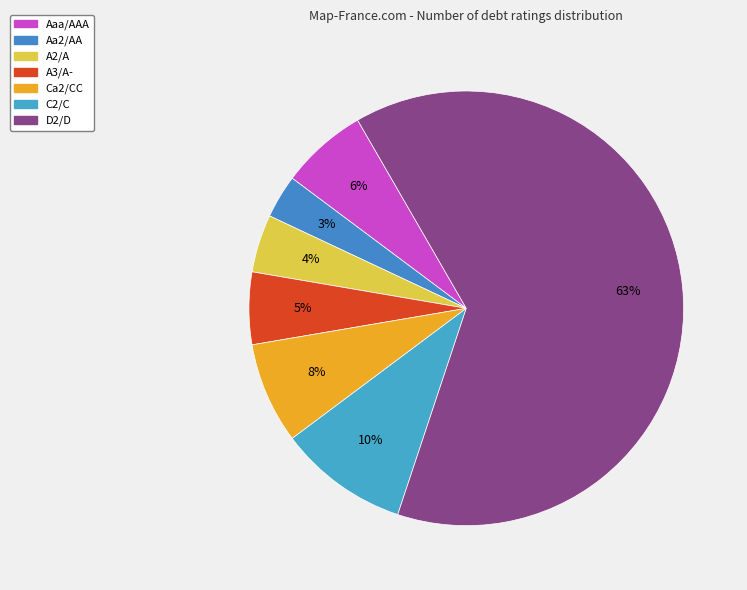

Is Ca2/CC the majority of the pie?

No